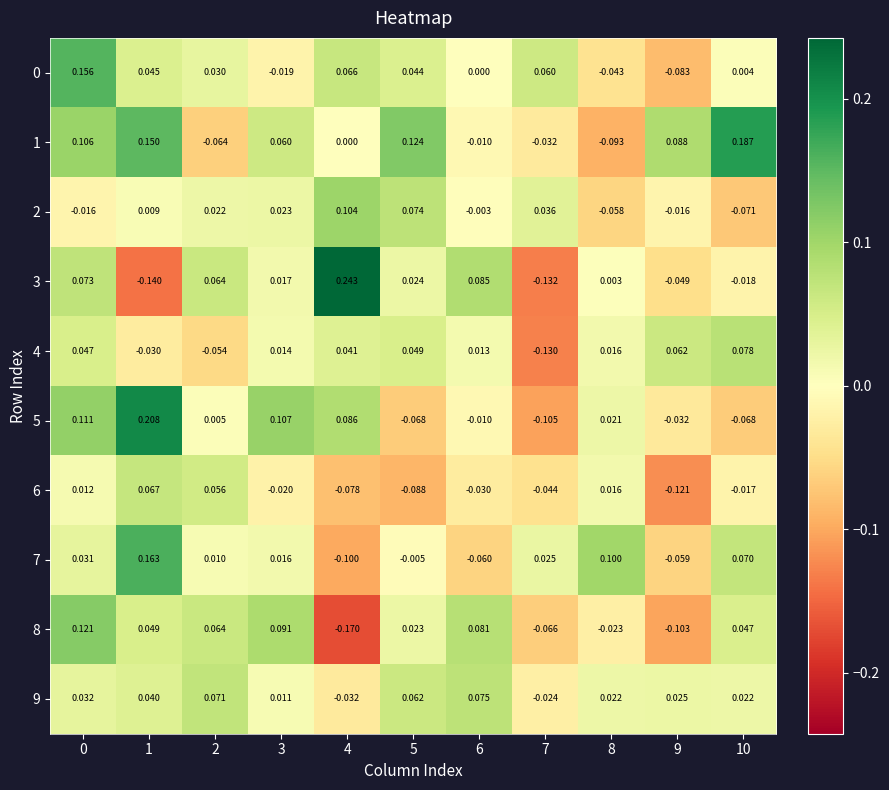

Is the value of 6 at 3 greater than the value of 3 at 3?

No